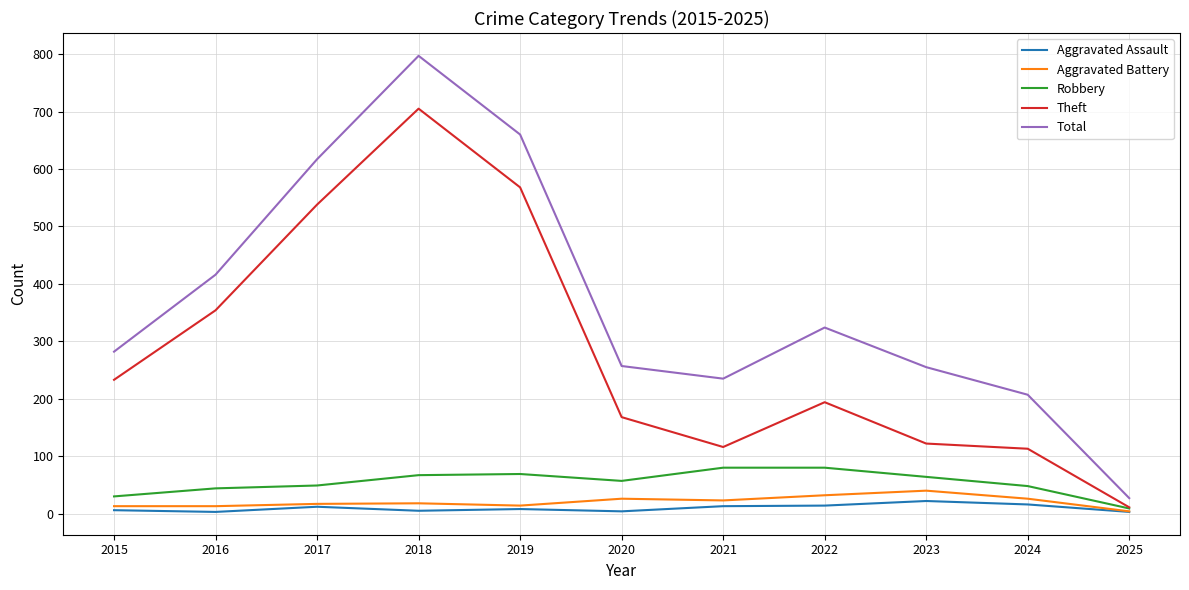

Which series has the largest range (max minus min)?

Total